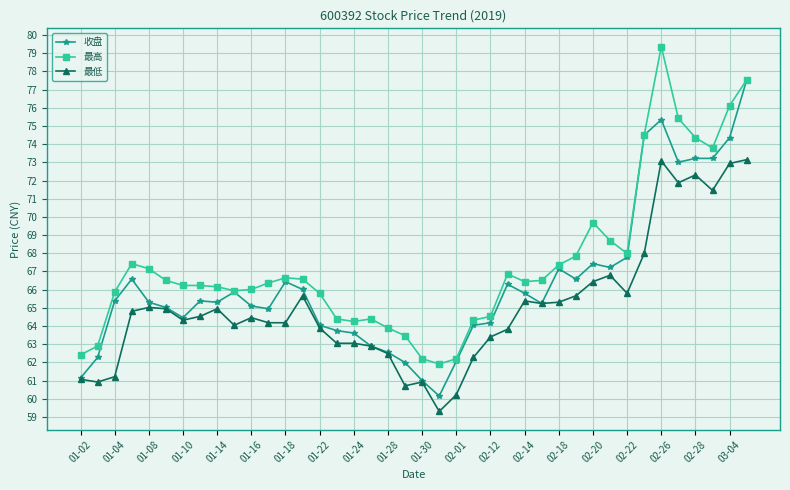

List the series in order of their overall mean, highest first.

最高, 收盘, 最低